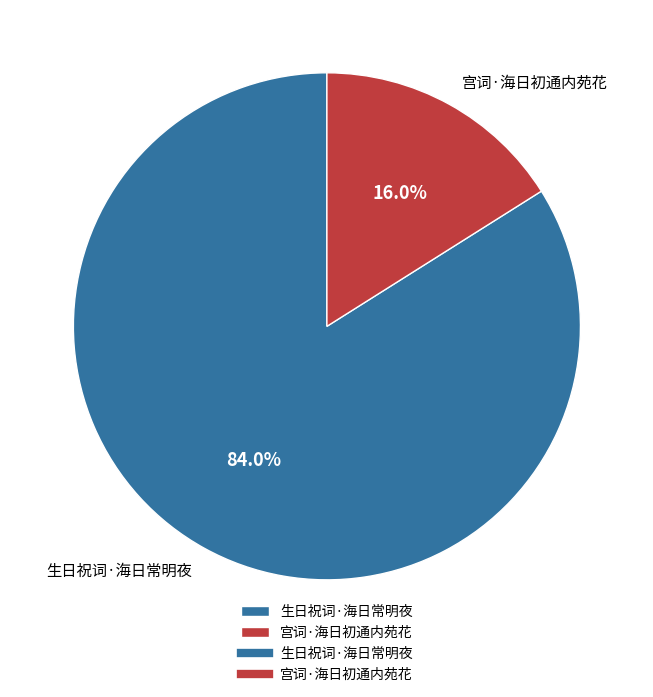

Is there a majority slice in this chart?

Yes